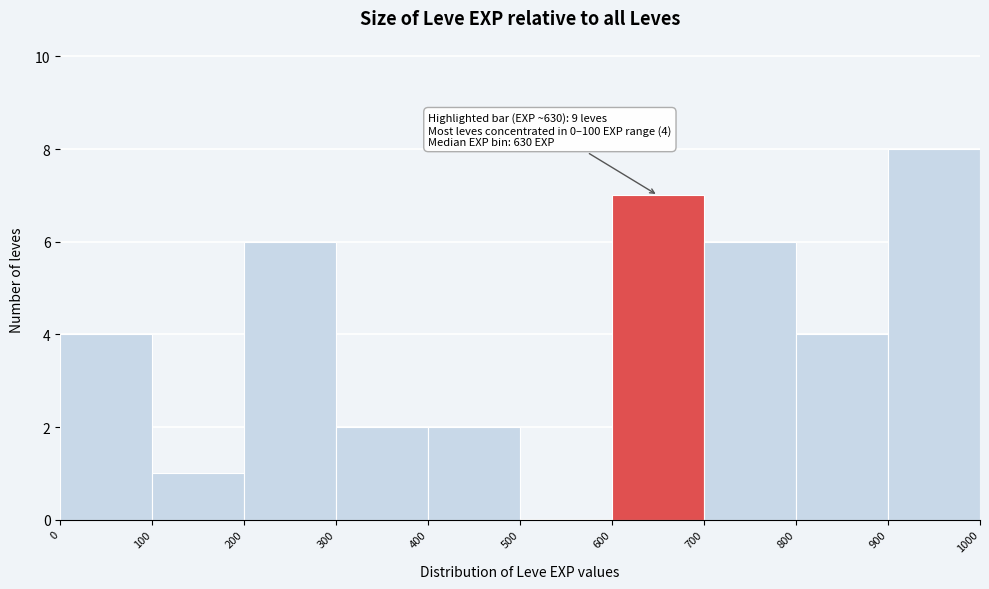

Over which range of the x-axis is the bar tallest?

900 to 1000